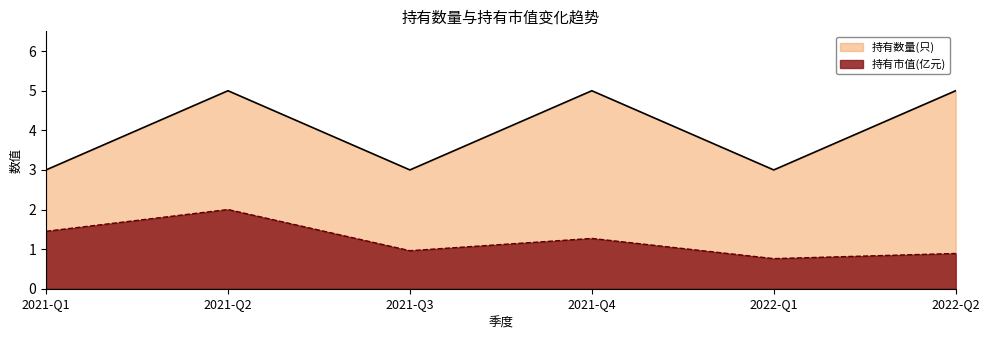

List the series in order of their peak value, highest first.

持有数量(只), 持有市值(亿元)